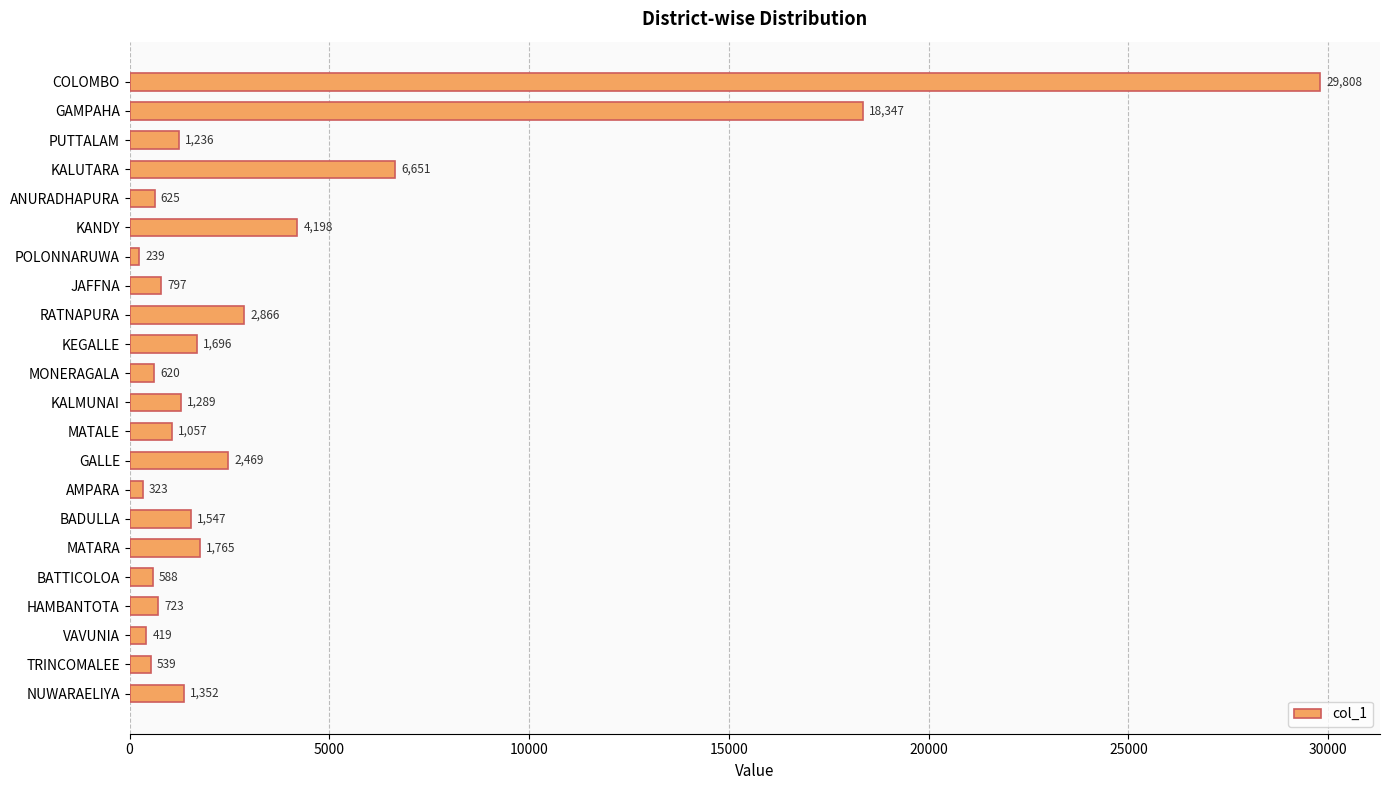

Where is the data nearest to the value 15023?

GAMPAHA